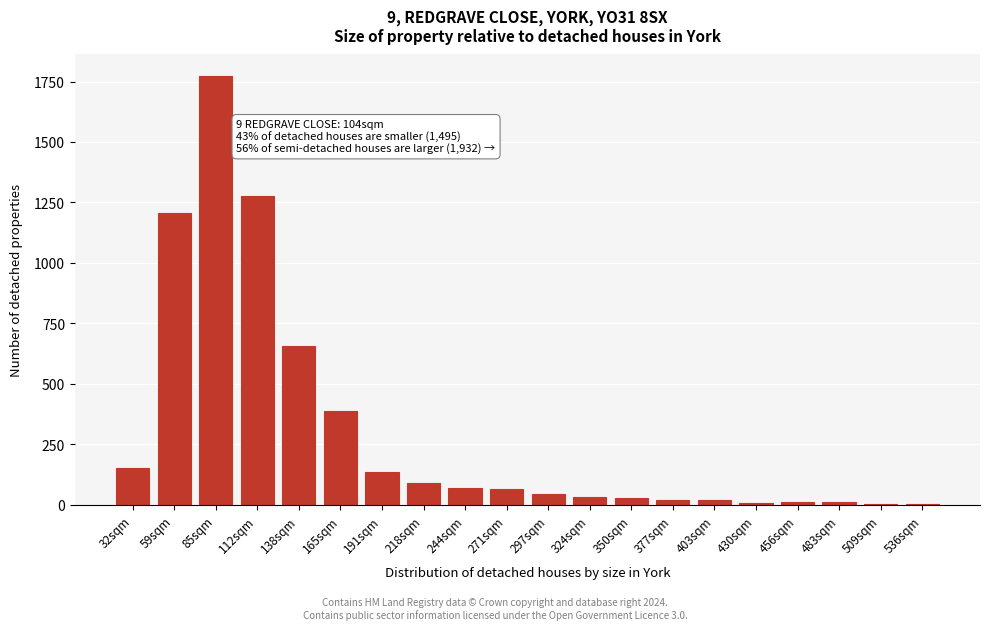

What is the maximum value shown in the chart?

1773